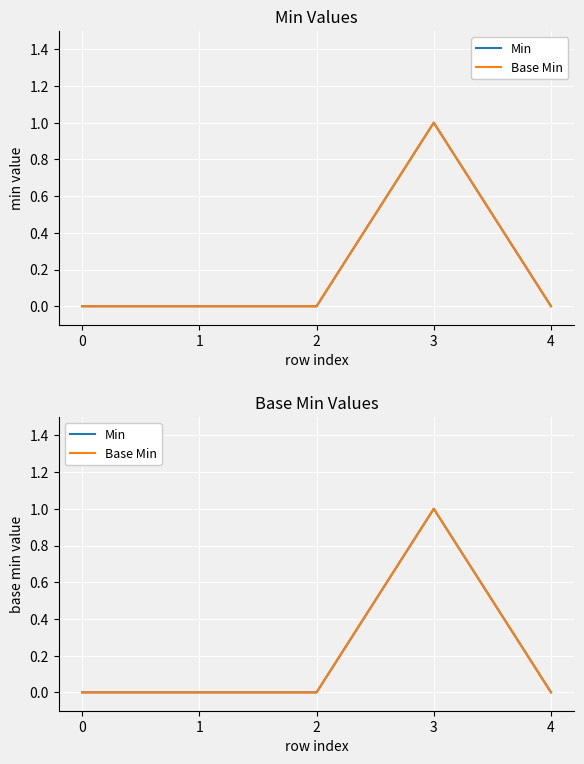

Between 2 and 3, which series saw the biggest shift?

Min